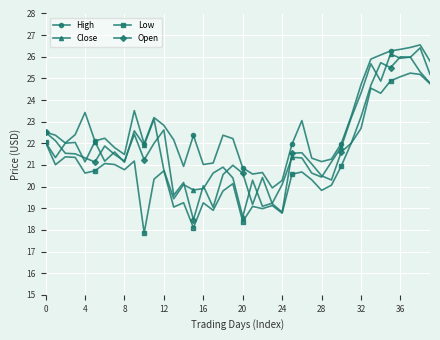

True or false: Open has more than 0 points higher than both neighbors.

True